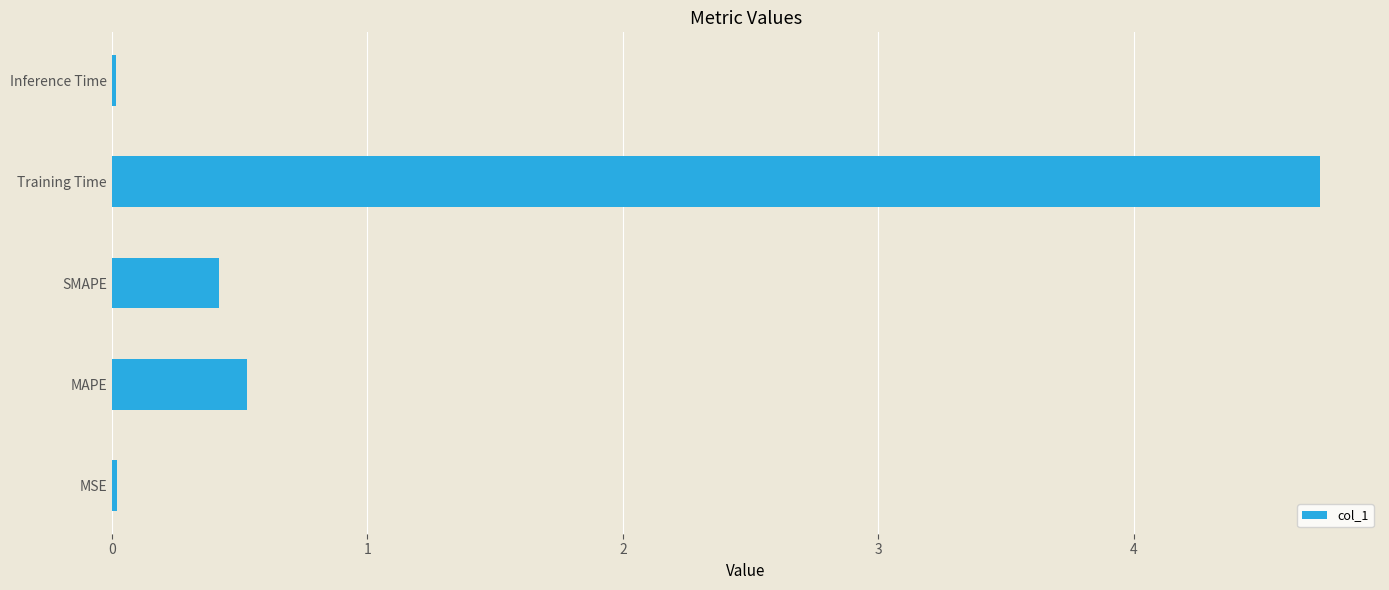

The chart shows a value of 0.3 at MAPE. True or false?

False